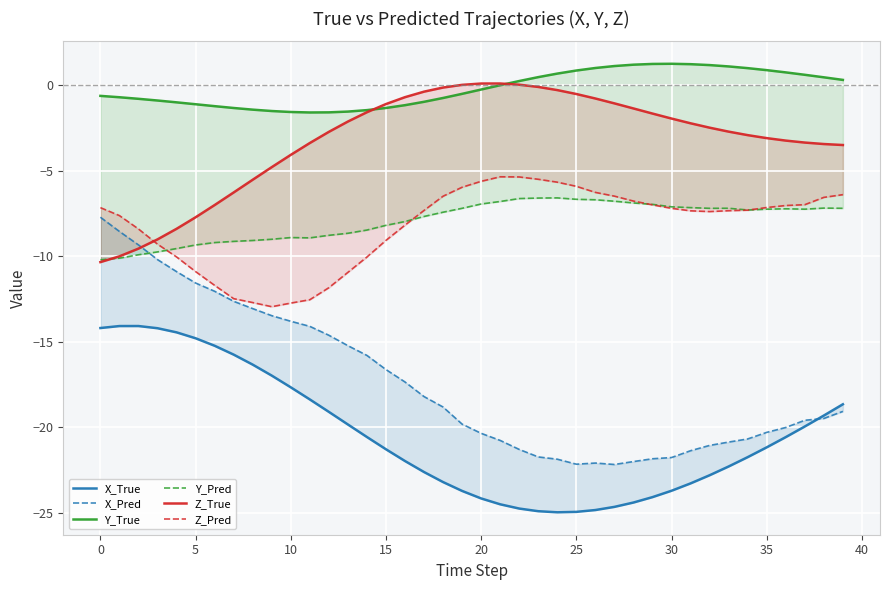

How many lines are shown in the chart?

6